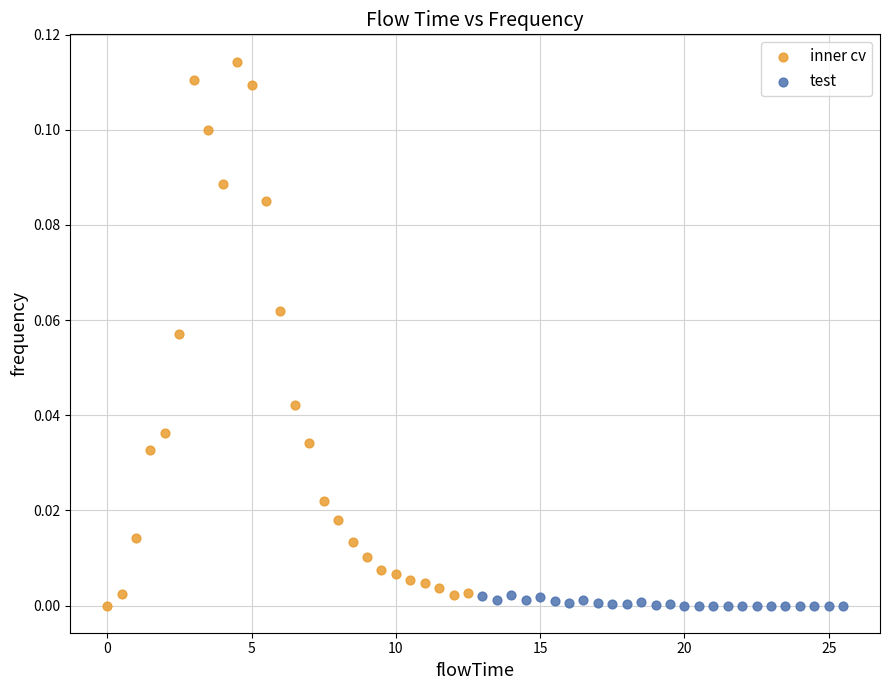

Which series has the largest Y range (max minus min)?

inner cv